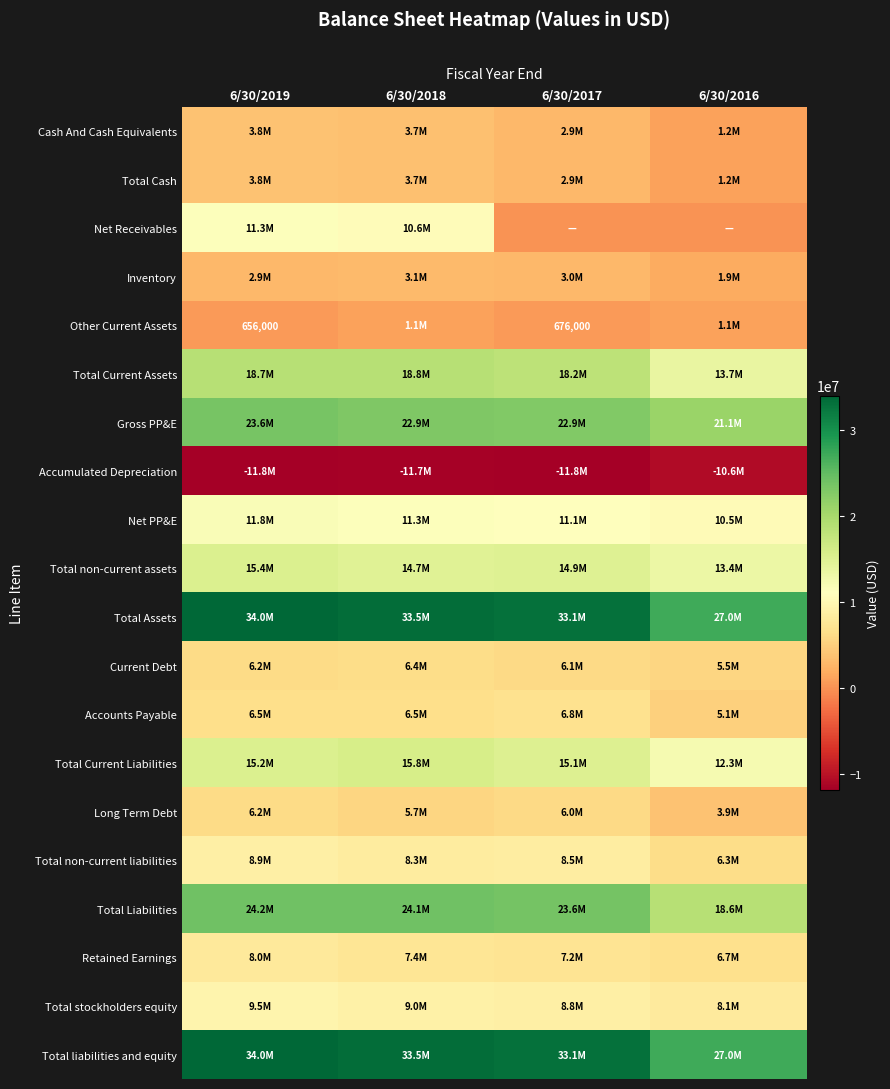

The Total Cash series shows 3694000 at 6/30/2018. True or false?

True